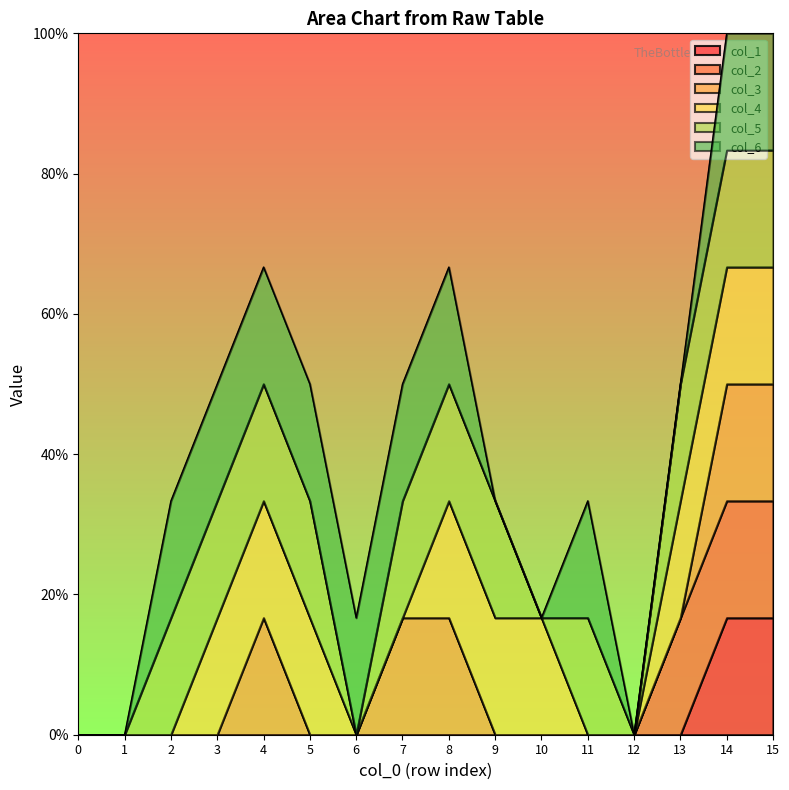

Which category has the highest value in the col_5 series?

2